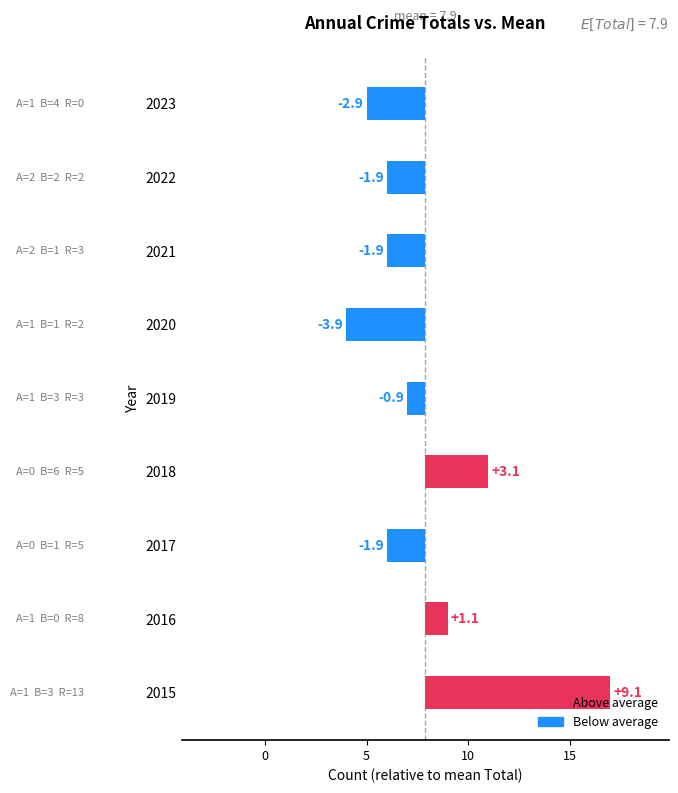

What is the difference between the maximum and second lowest values?

12.0